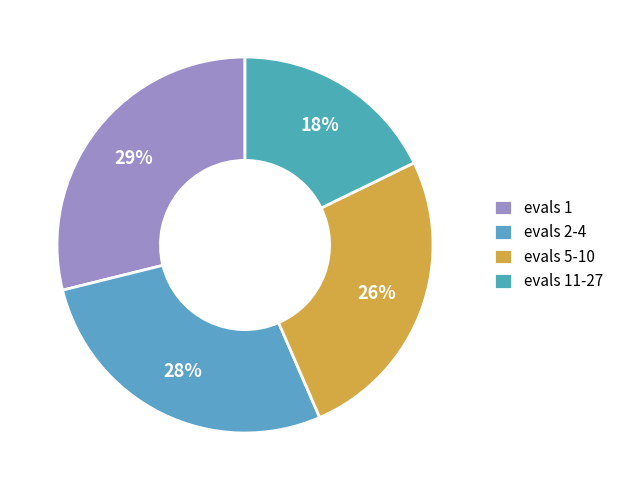

Is it true that evals 1 is 18% of the pie?

False